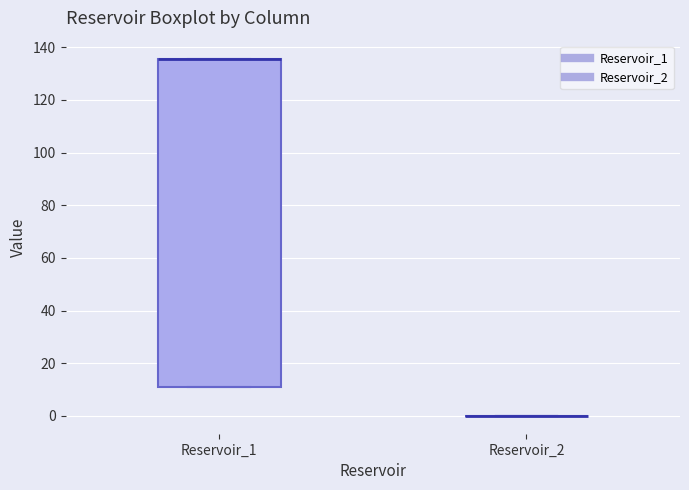

Reading left to right, read every box against the y-axis: the position of its median line, the range the box covers, and the ends of its whiskers. The values are not printed on the chart, so give them approximately, as read against the axis.

Reservoir_1: median 136 (drawn on the box's upper edge), box 10 to 136, whiskers 10 to 136
Reservoir_2: box collapsed to a line at 0, whiskers 0 to 0